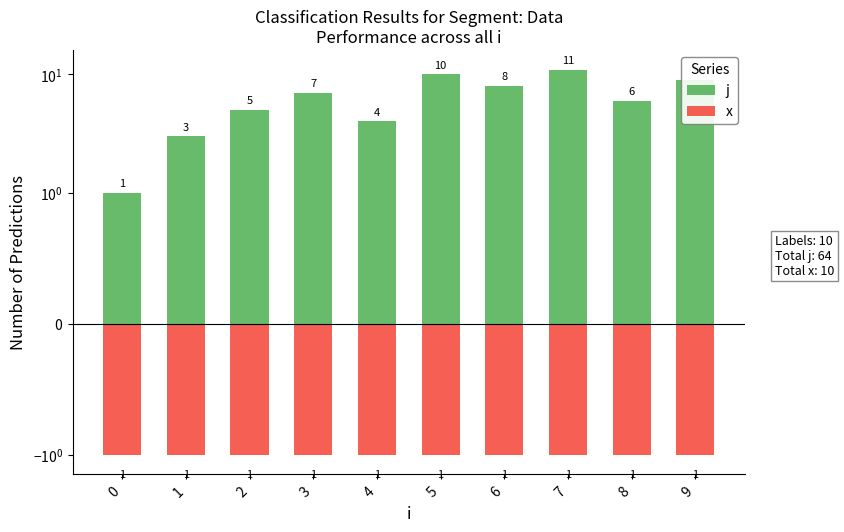

What is the approximate value of j at 5?

10